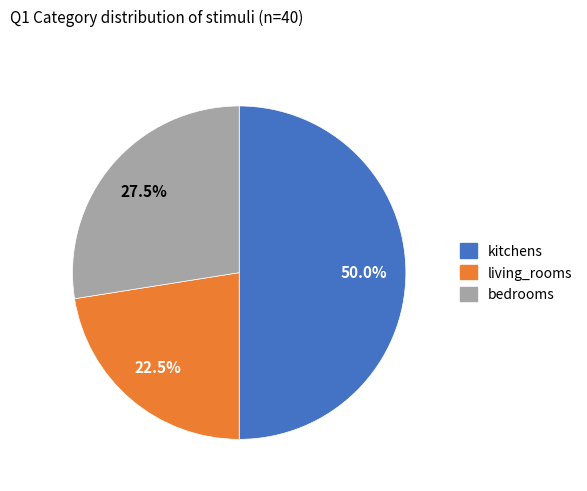

Which slice is the largest?

kitchens